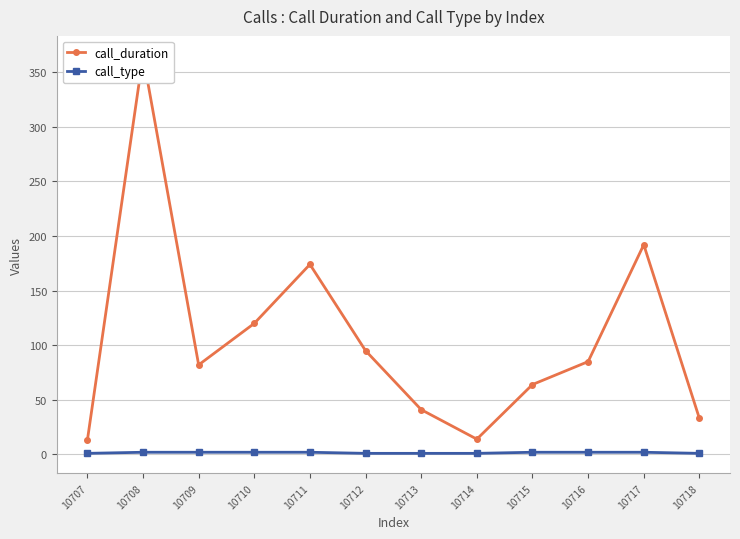

Where is call_duration nearest to the value 189?

10717